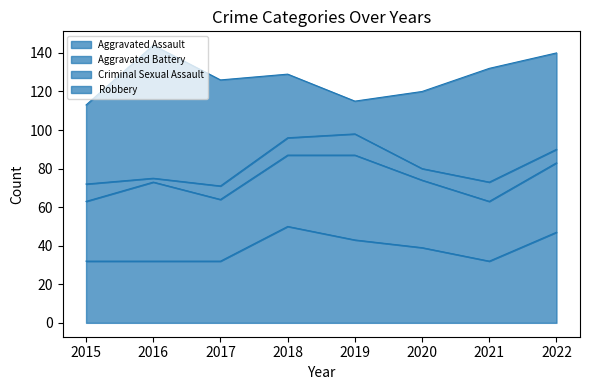

How many intersections are there between Aggravated Assault and Robbery?

2